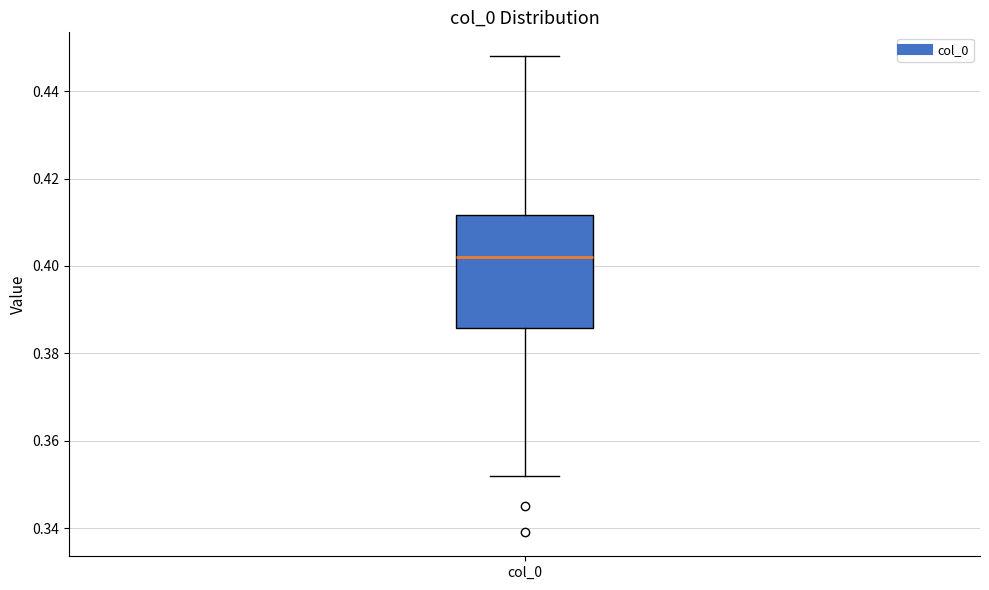

Transcribe this box plot: give where the median line is, the range the box spans, and where the two whiskers end, as read against the y-axis. The values are not printed on the chart, so give them approximately, as read against the axis.

median 0.402, box 0.386 to 0.412, whiskers 0.352 to 0.448